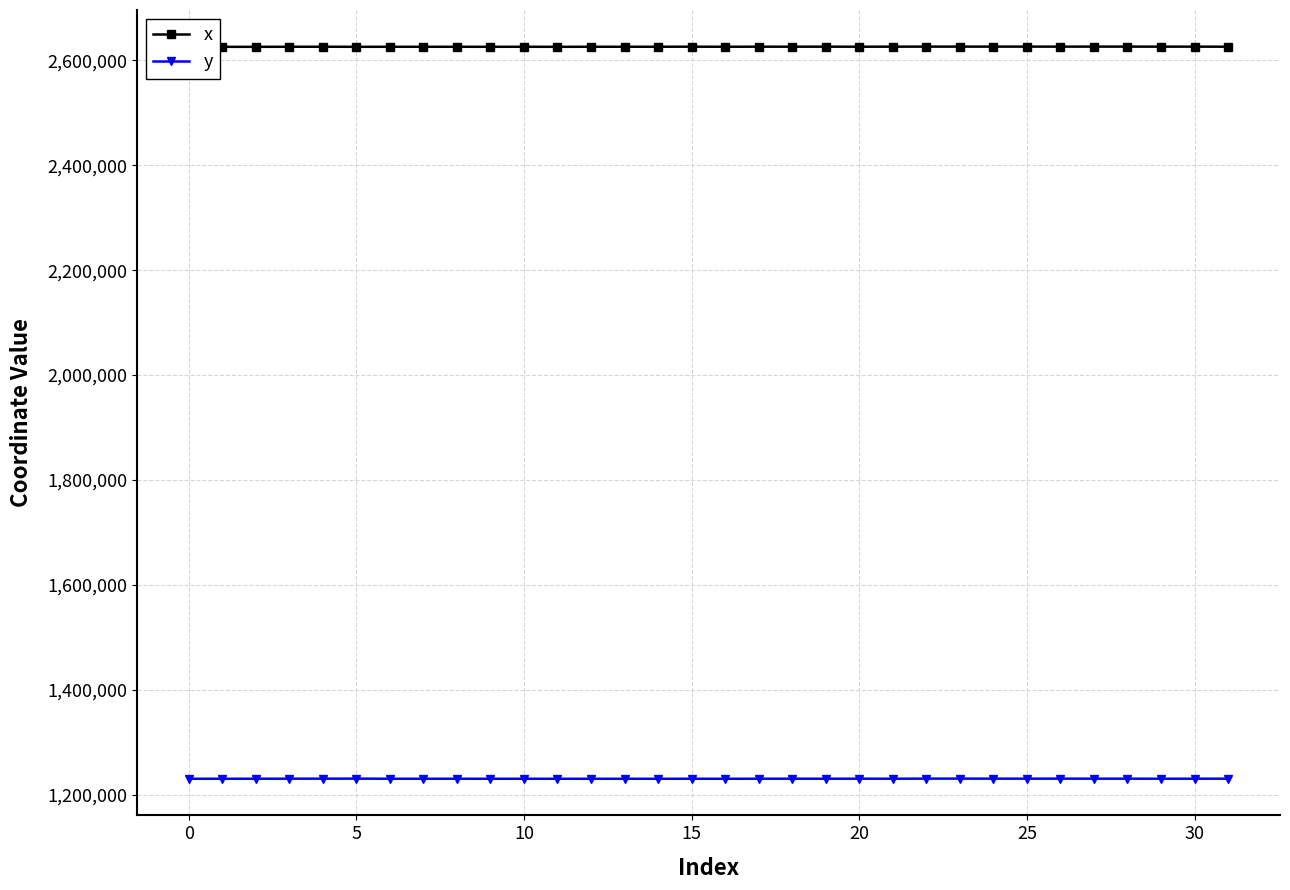

True or false: y and x cross at least once.

False